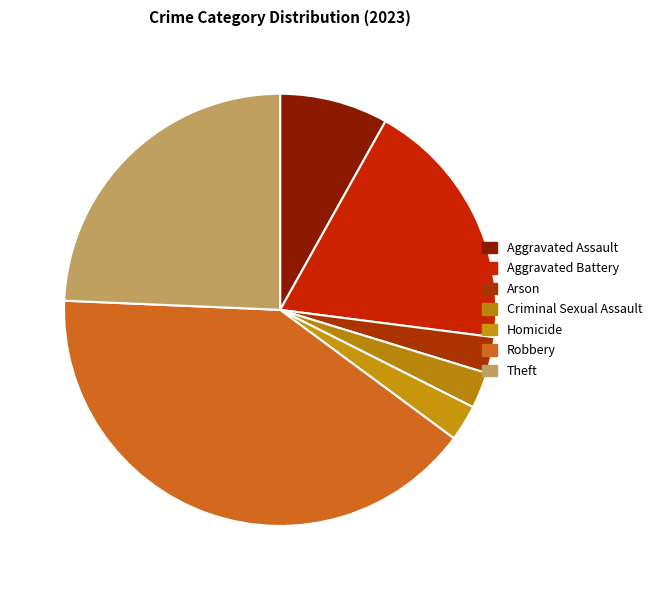

What is the change in value from Aggravated Assault to Theft?

+6